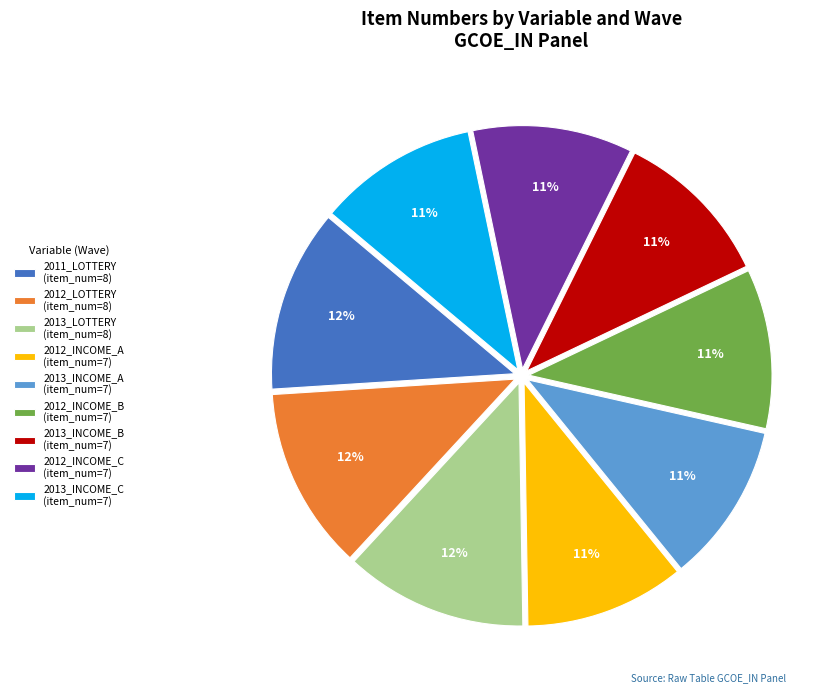

Is there a majority slice in this chart?

No